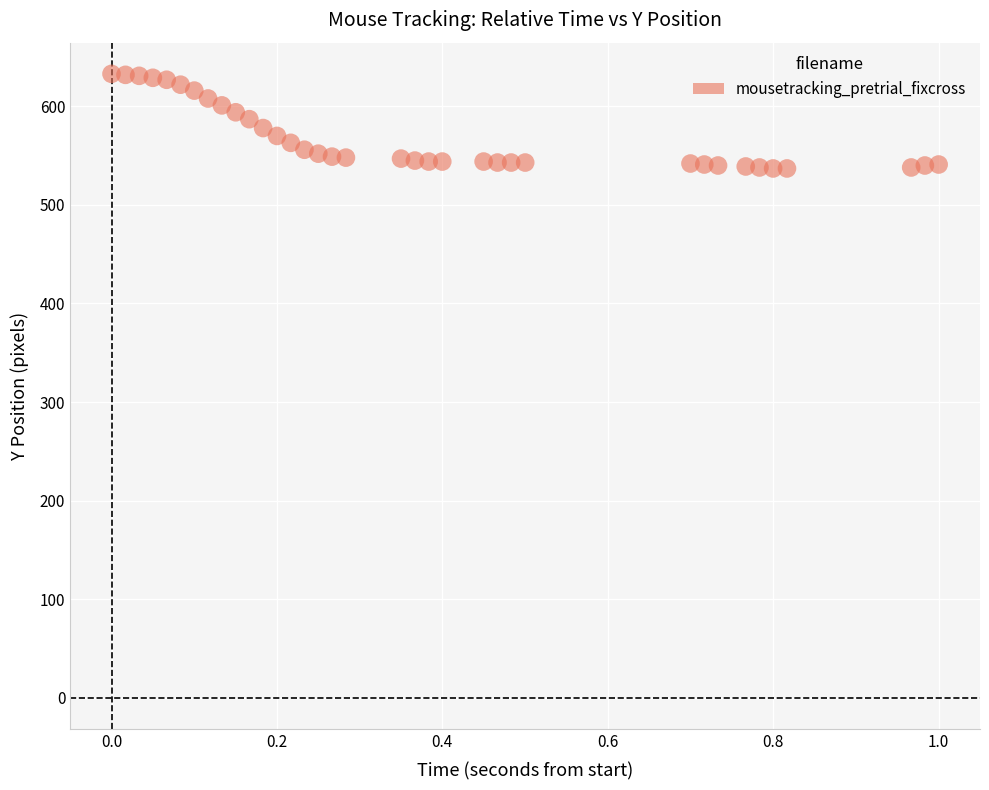

What is the range of Y values (max minus min)?

96